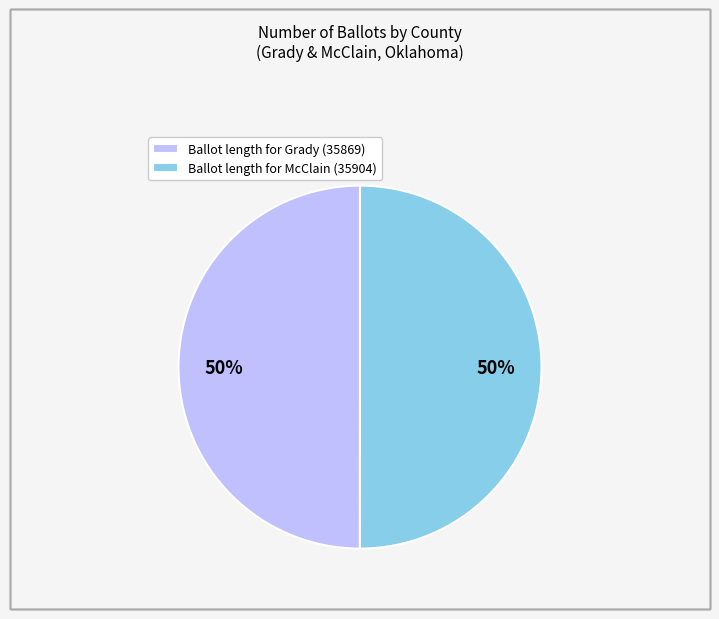

To the nearest percent, what percentage of the pie is Ballot length for Grady (35869)?

50%